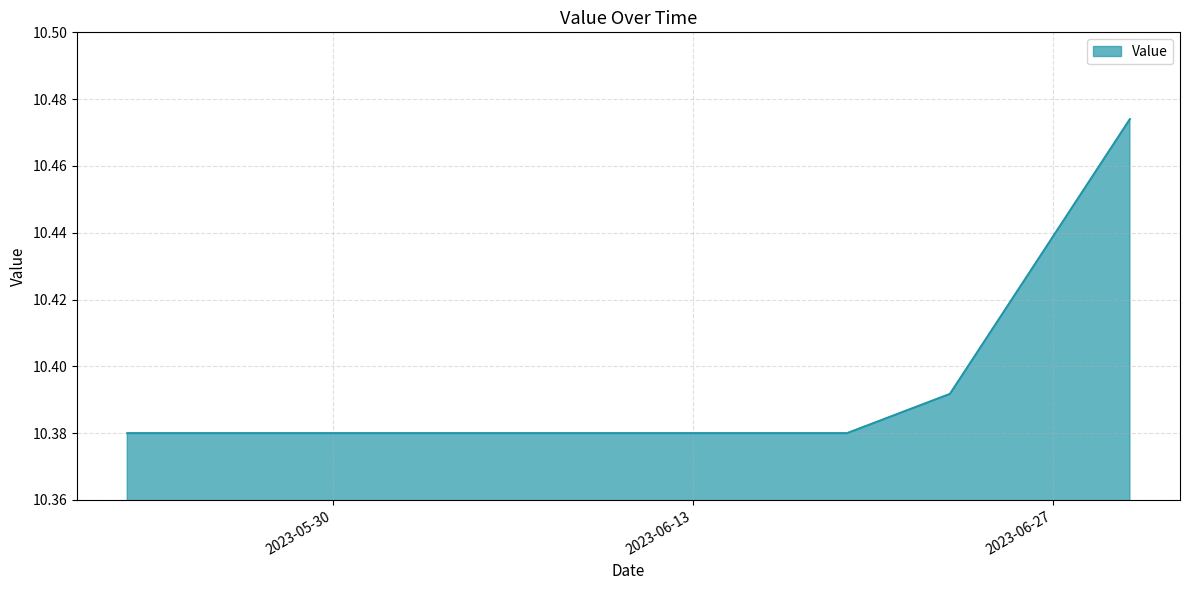

How many lines are shown in the chart?

1